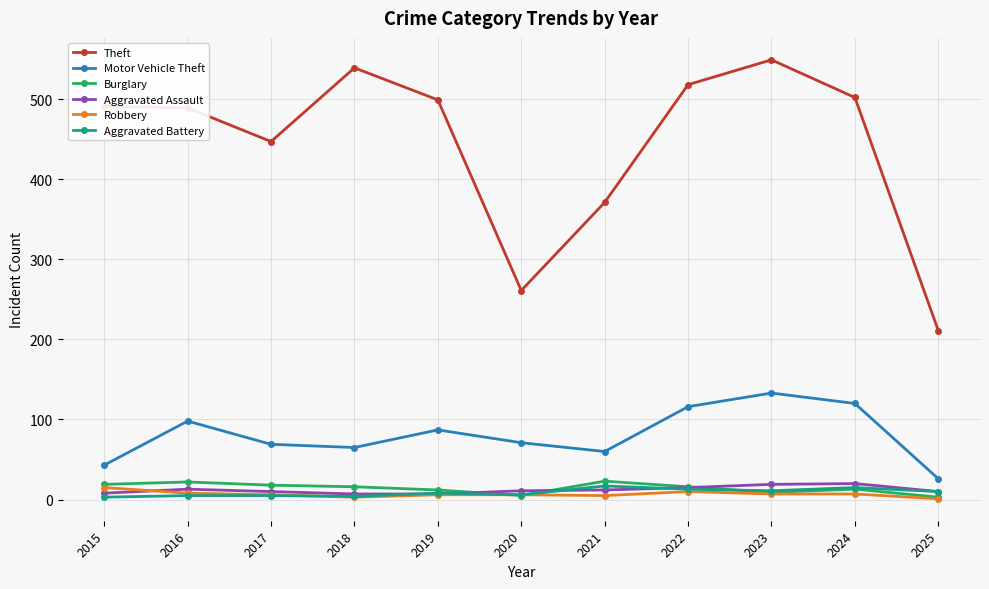

Which series has the largest range (max minus min)?

Theft